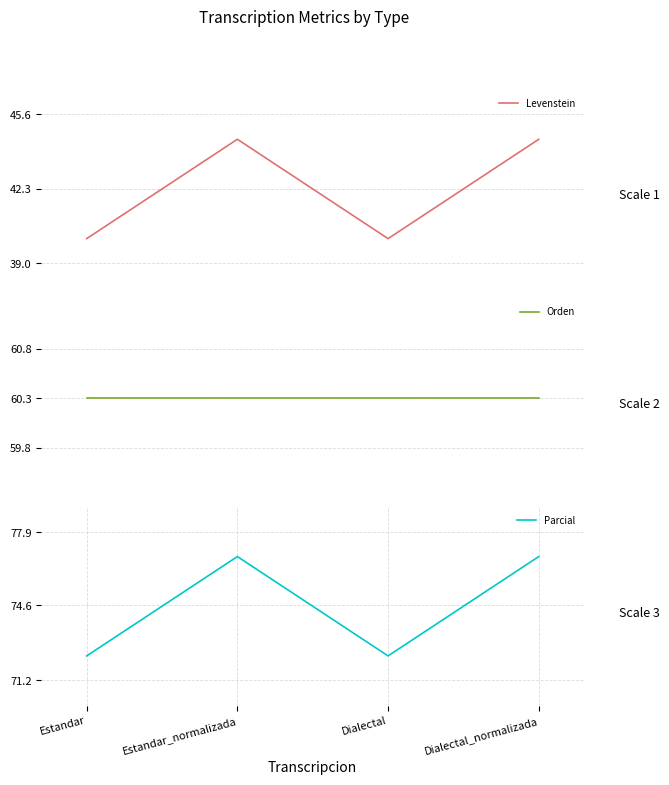

Where does the Parcial series first go above 76?

Estandar_normalizada